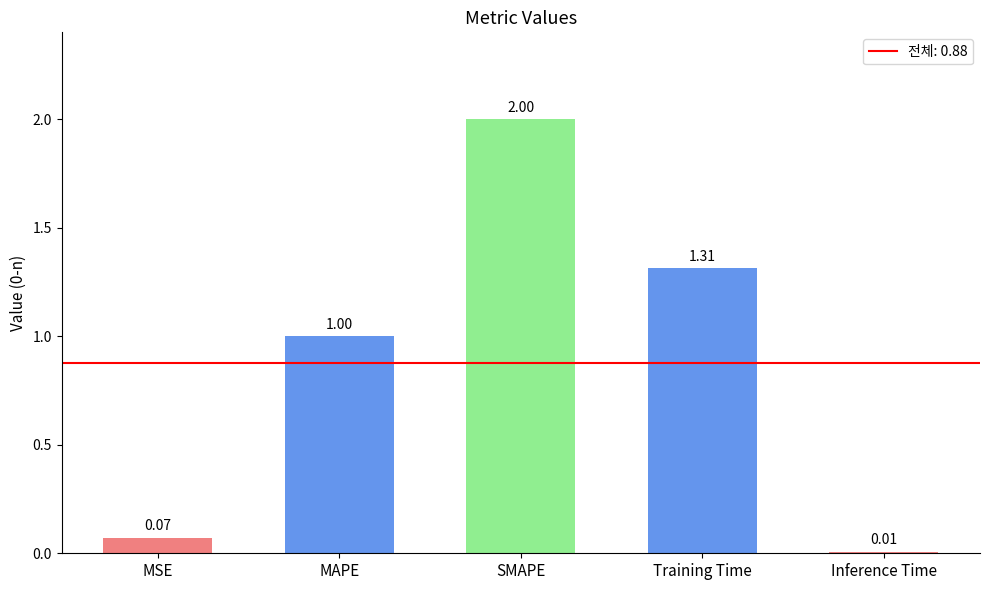

What is the sum of all values?

4.4